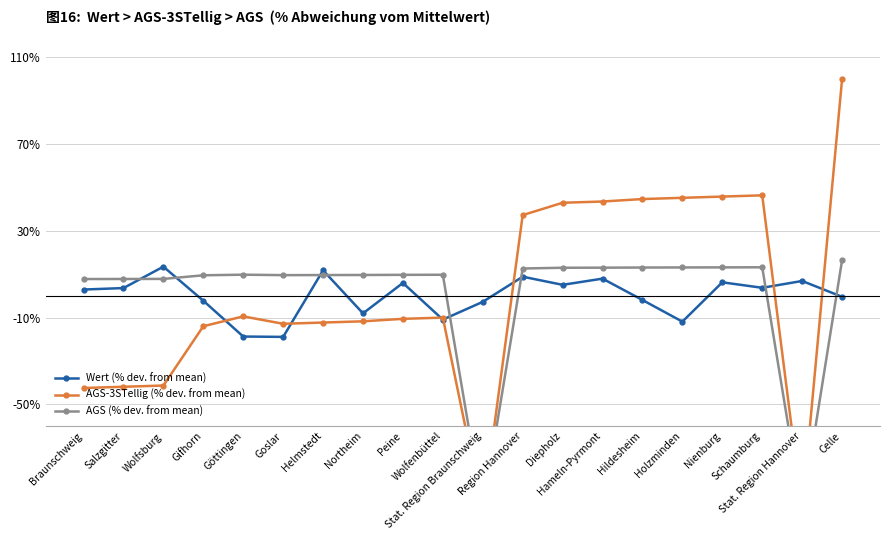

Reading left to right, transcribe all the data shown in this chart.

Wert (% dev. from mean): 2.9	3.6	13.4	-2.3	-18.8	-18.9	11.7	-8.1	5.9	-11.0	-2.8	8.8	5.1	7.9	-1.9	-11.9	6.2	3.7	6.8	-0.5
AGS-3STellig (% dev. from mean): -42.5	-41.9	-41.4	-14.0	-9.5	-12.9	-12.3	-11.8	-10.6	-10.0	-99.4	37.2	42.9	43.5	44.6	45.2	45.7	46.3	-98.9	99.8
AGS (% dev. from mean): 7.7	7.8	7.8	9.5	9.7	9.5	9.6	9.6	9.7	9.7	-98.9	12.6	12.9	13.0	13.0	13.1	13.1	13.1	-98.9	16.4